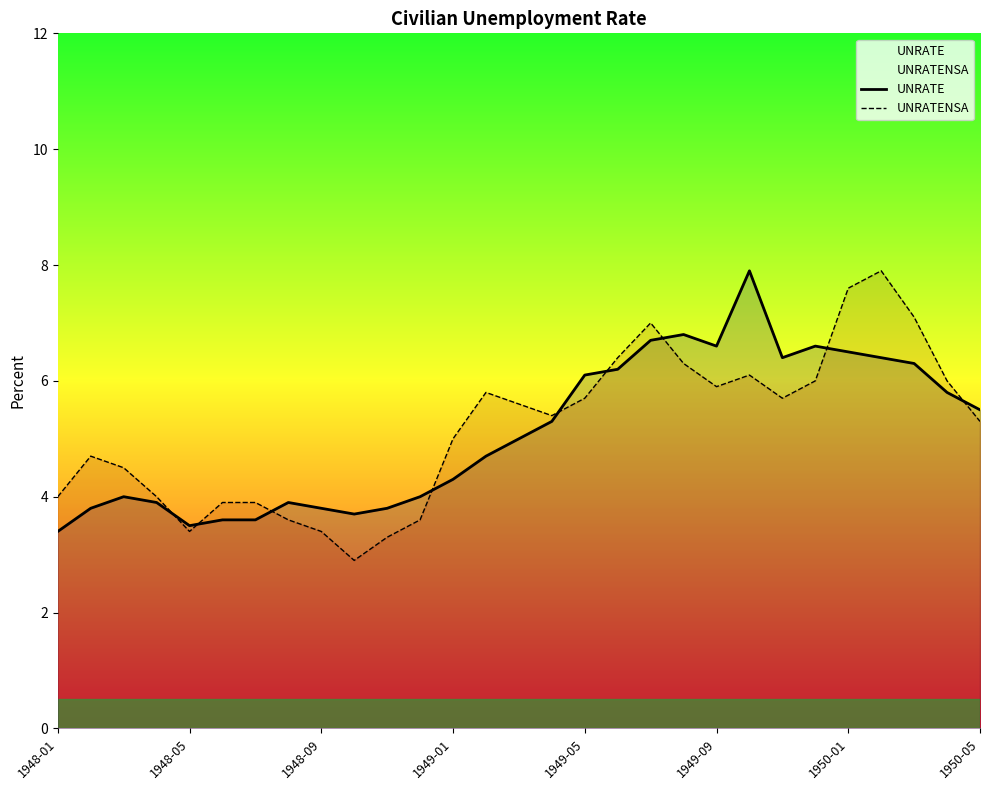

Which series ends up on top after the final intersection of UNRATENSA and UNRATE?

UNRATE